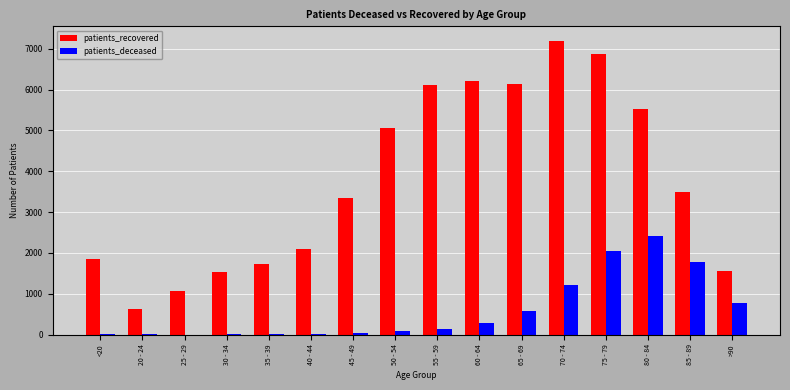

Does the chart contain stacked bars?

No